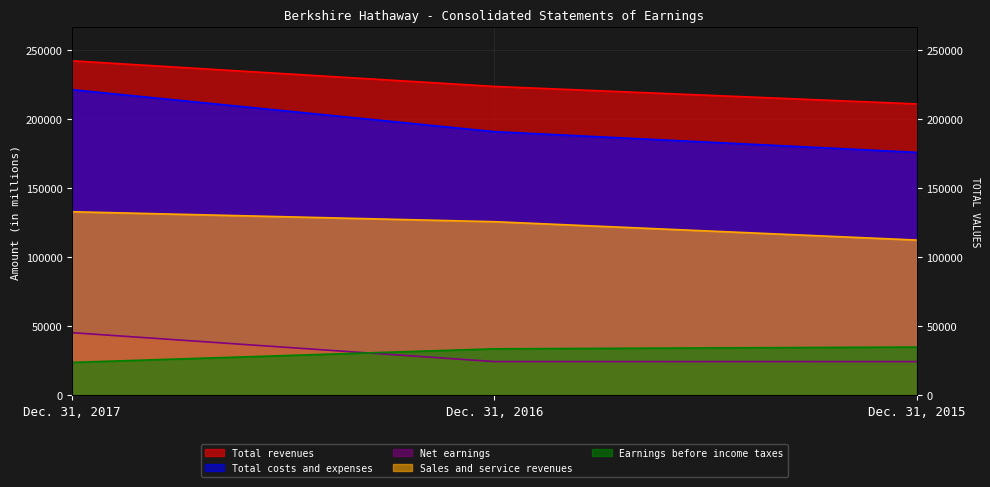

Which has a higher value, Dec. 31, 2017 or Dec. 31, 2016?

Dec. 31, 2017